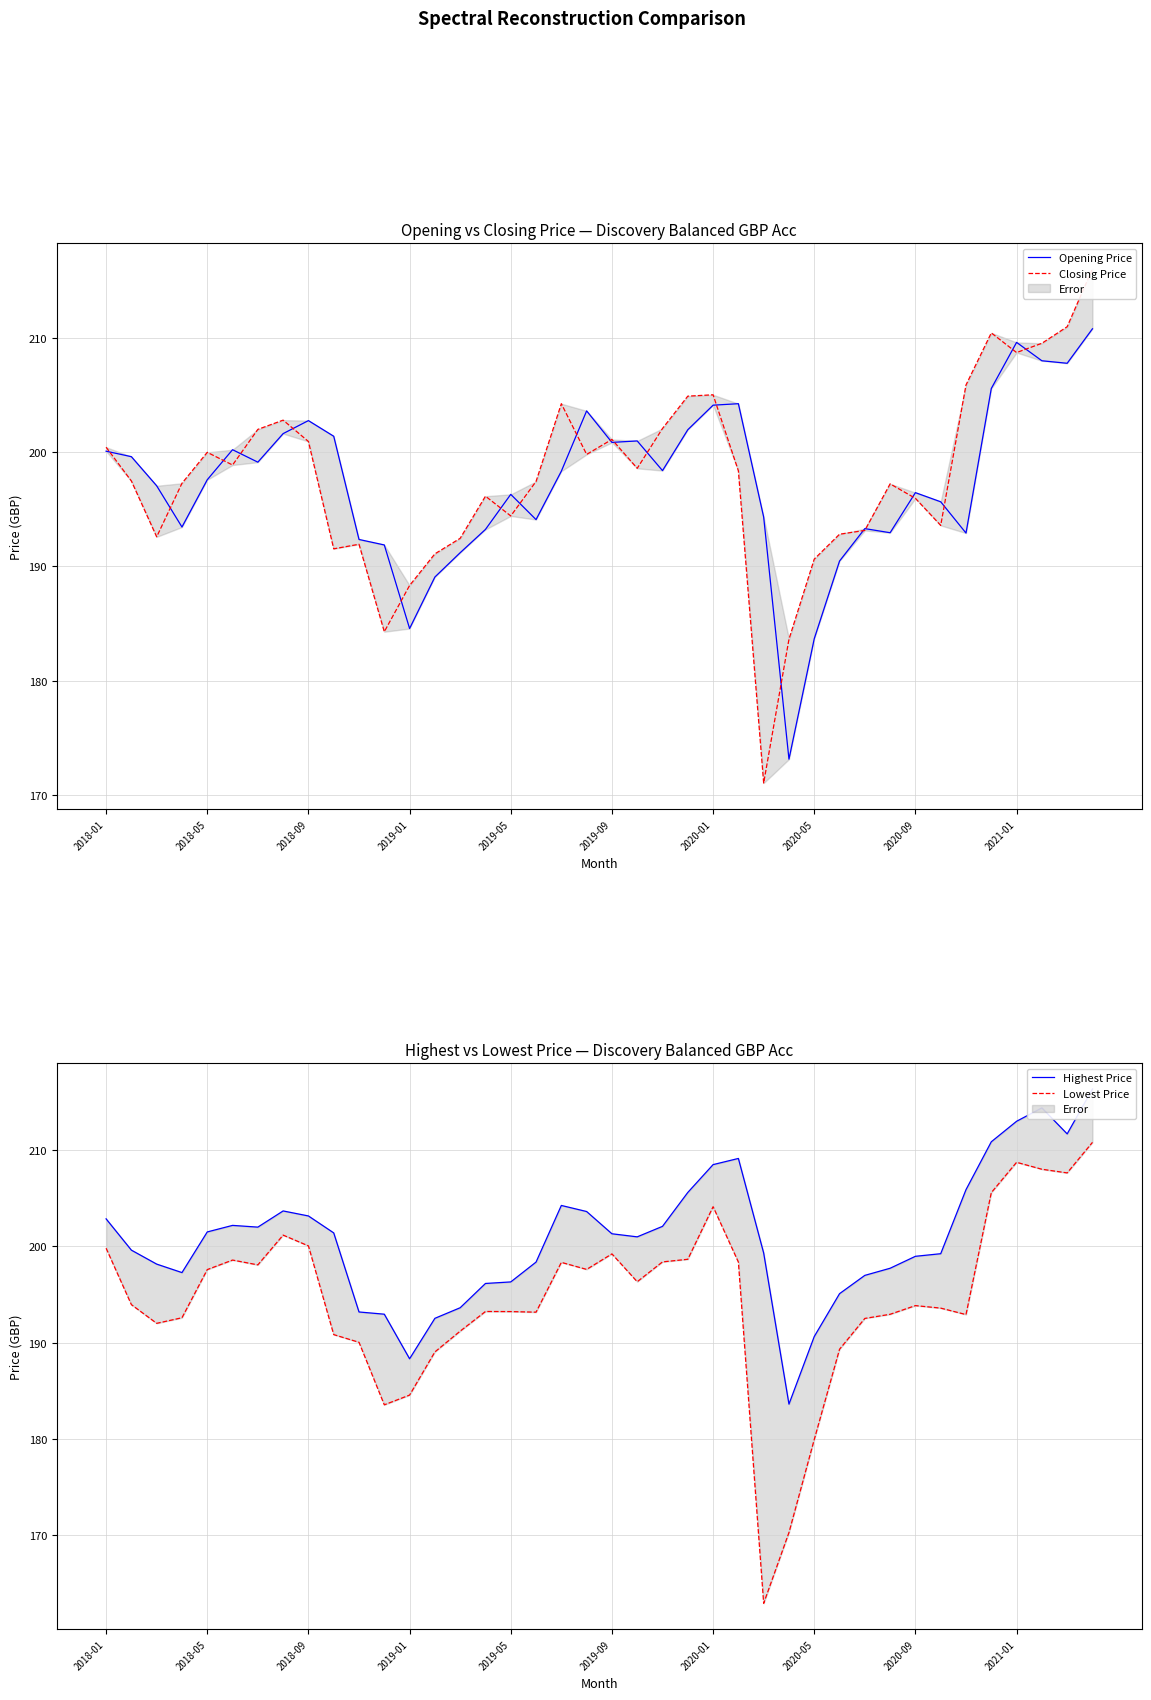

True or false: Lowest Price and Closing Price cross at least once.

False